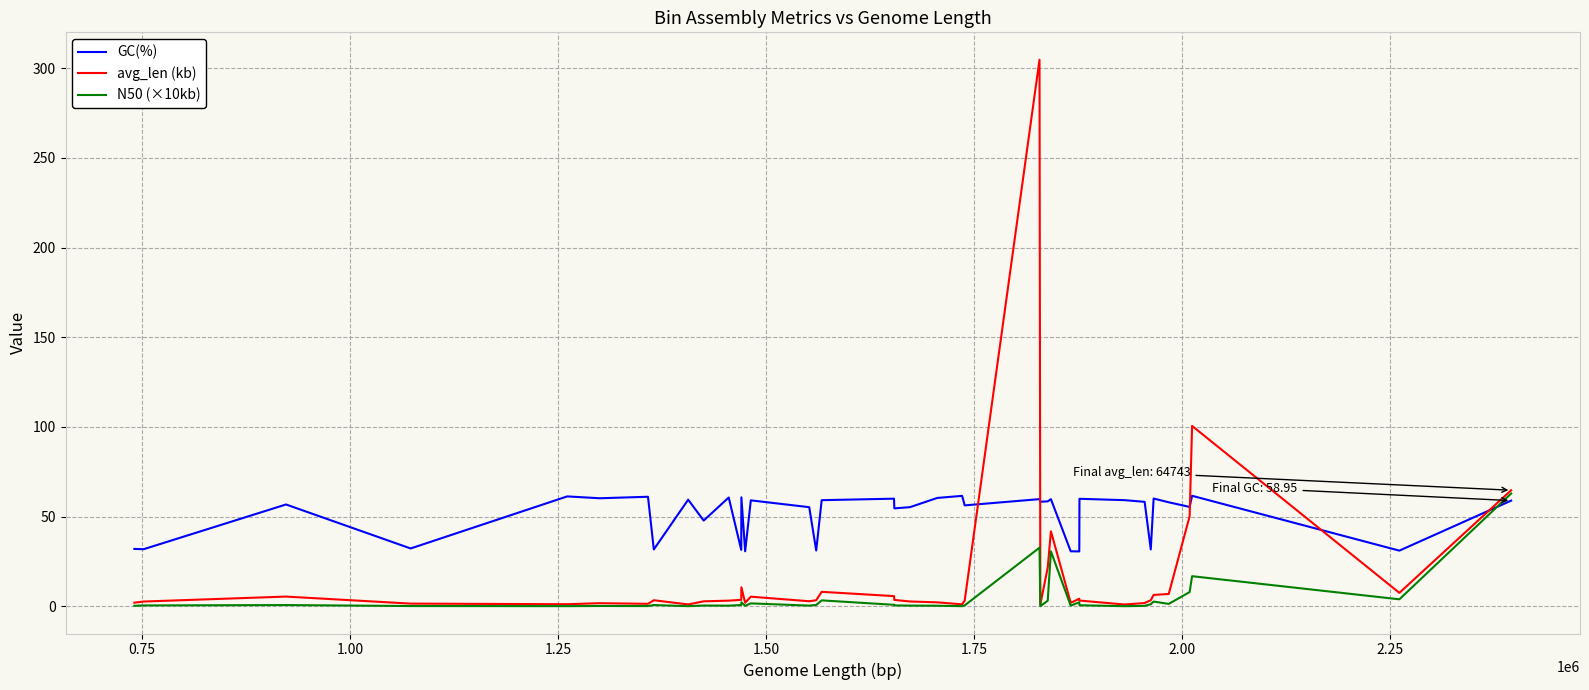

What is the maximum value for avg_len (kb)?

304.8